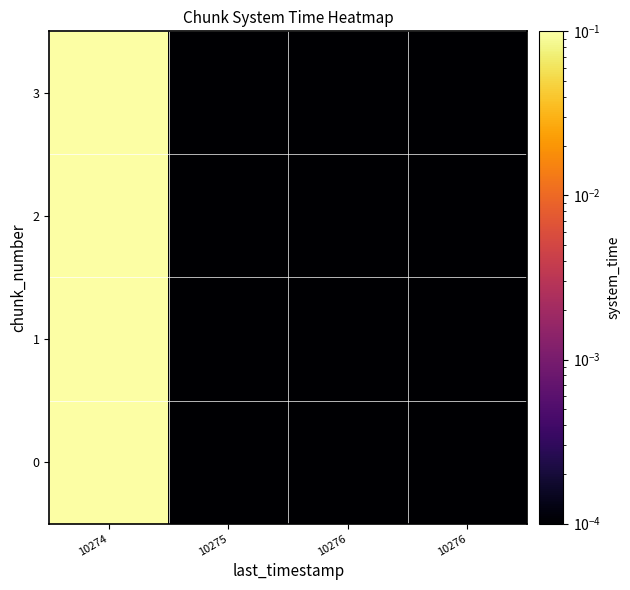

Which label corresponds to the smallest value in the chart?

10275